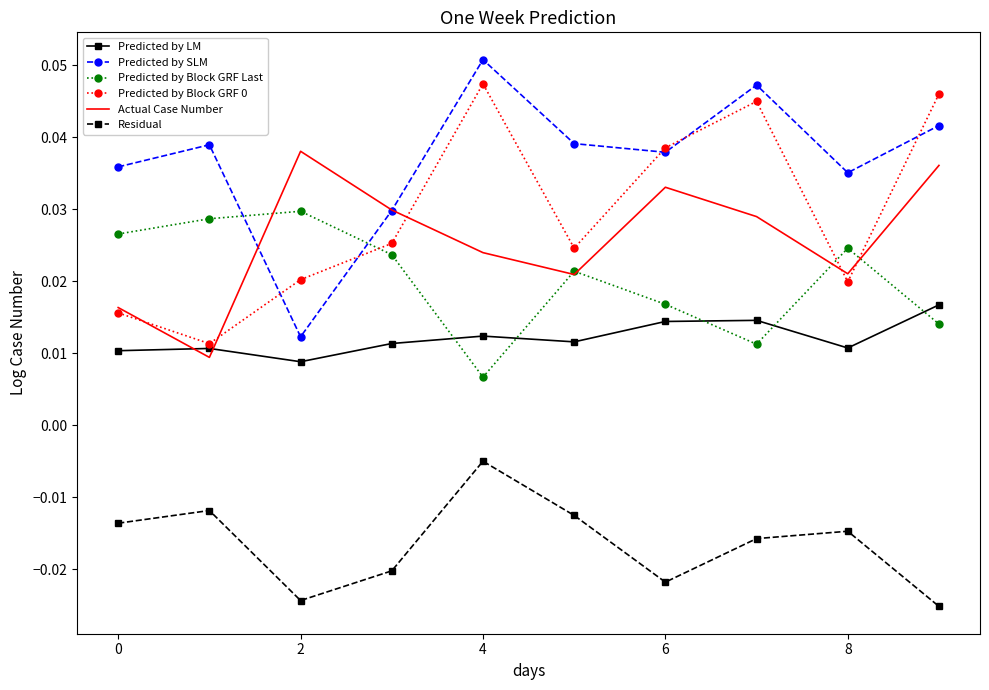

What is the sum of all Predicted by Block GRF 0 values?

0.3